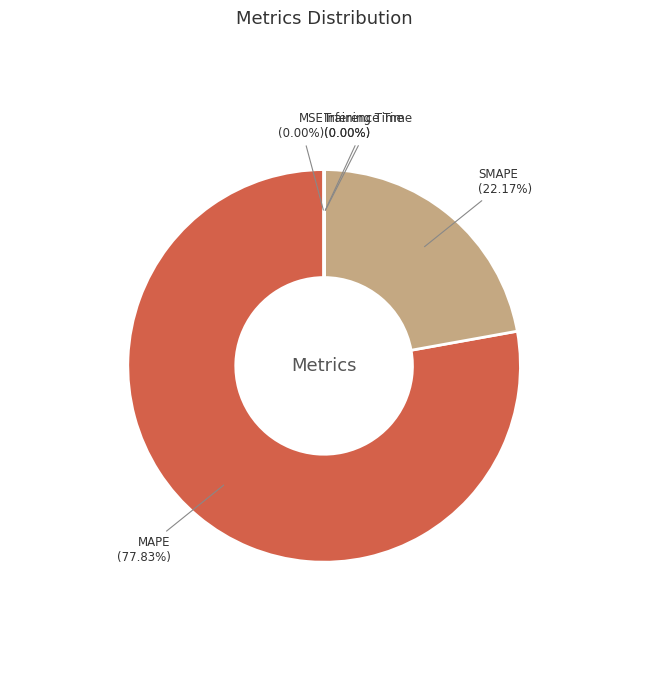

Which slice is the largest?

MAPE